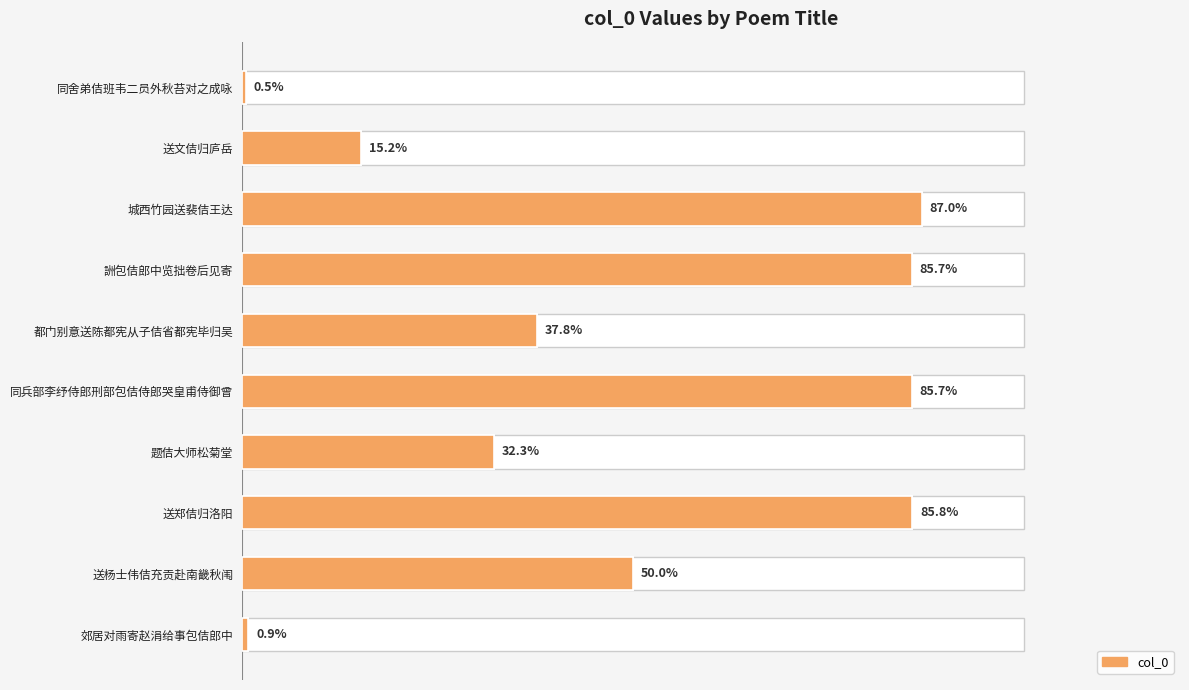

How many data points does each series have?

10